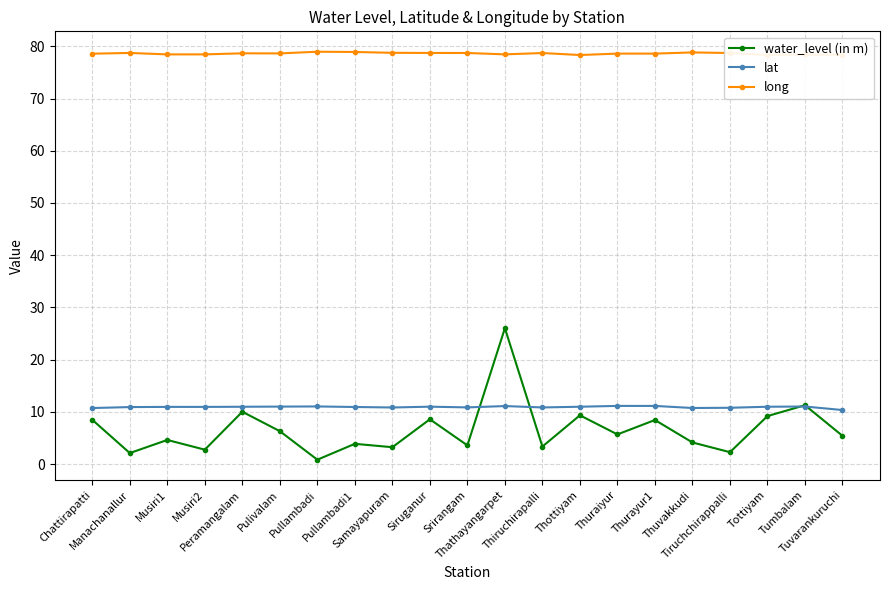

List the series in order of their peak value, highest first.

long, water_level (in m), lat